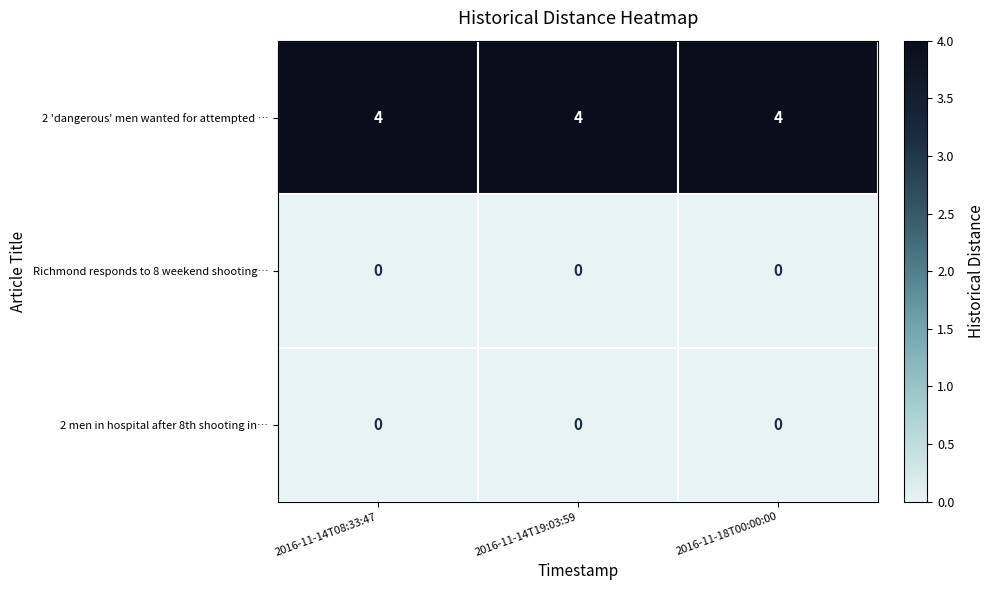

Read the 2 'dangerous' men wanted for attempted … value at 2016-11-18T00:00:00.

4